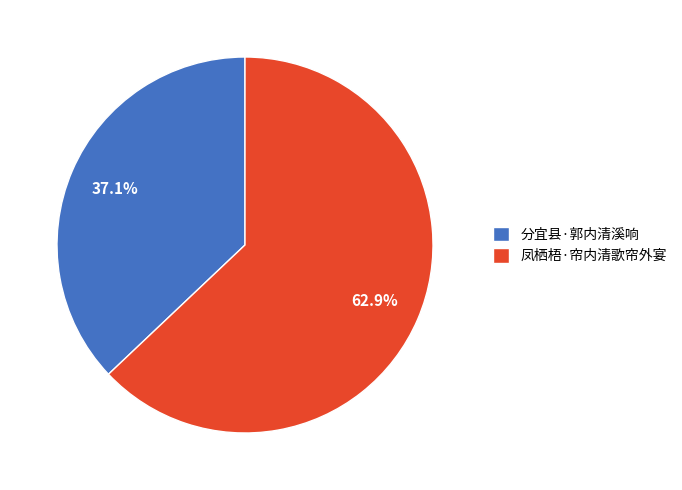

Which slice represents more than half of the pie?

凤栖梧·帘内清歌帘外宴